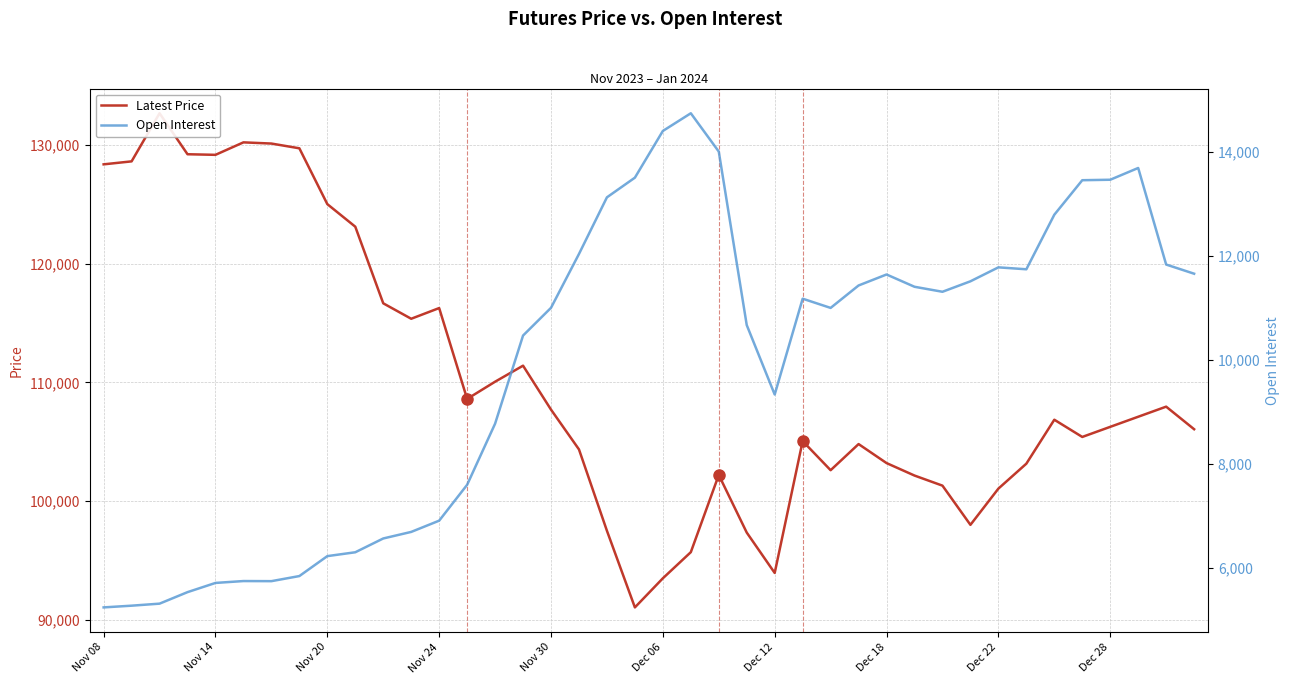

True or false: Latest Price and Open Interest cross at least once.

False